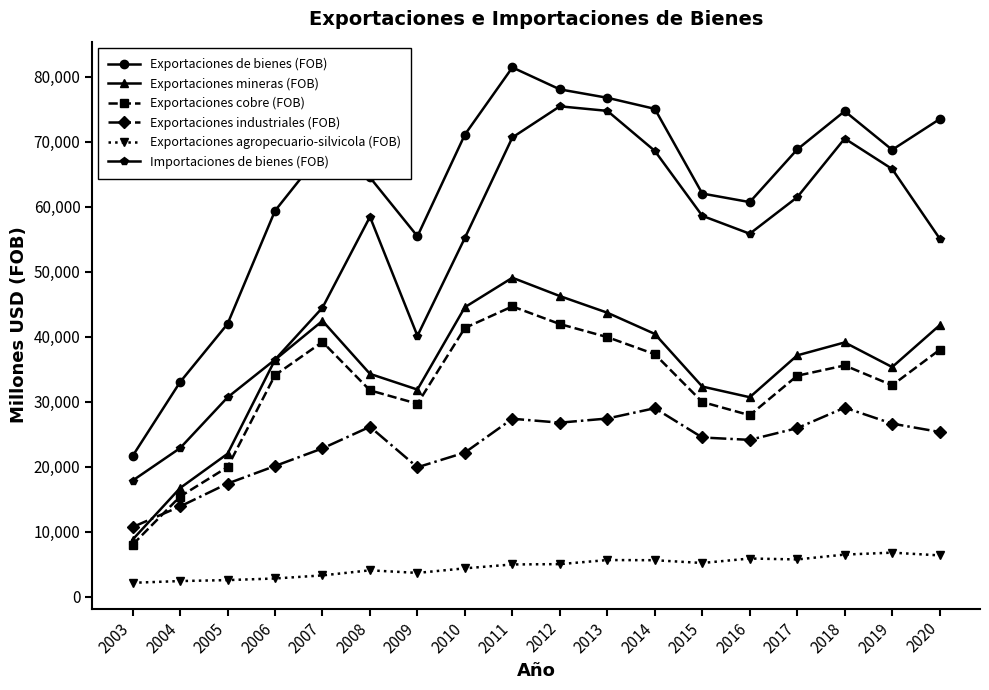

At 2008, list the series in order from largest to smallest.

Exportaciones de bienes (FOB), Importaciones de bienes (FOB), Exportaciones mineras (FOB), Exportaciones cobre (FOB), Exportaciones industriales (FOB), Exportaciones agropecuario-silvicola (FOB)